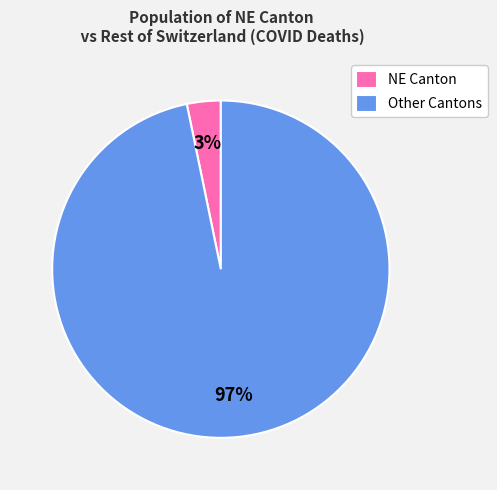

Combined, do Other Cantons and NE Canton account for over 50%?

Yes